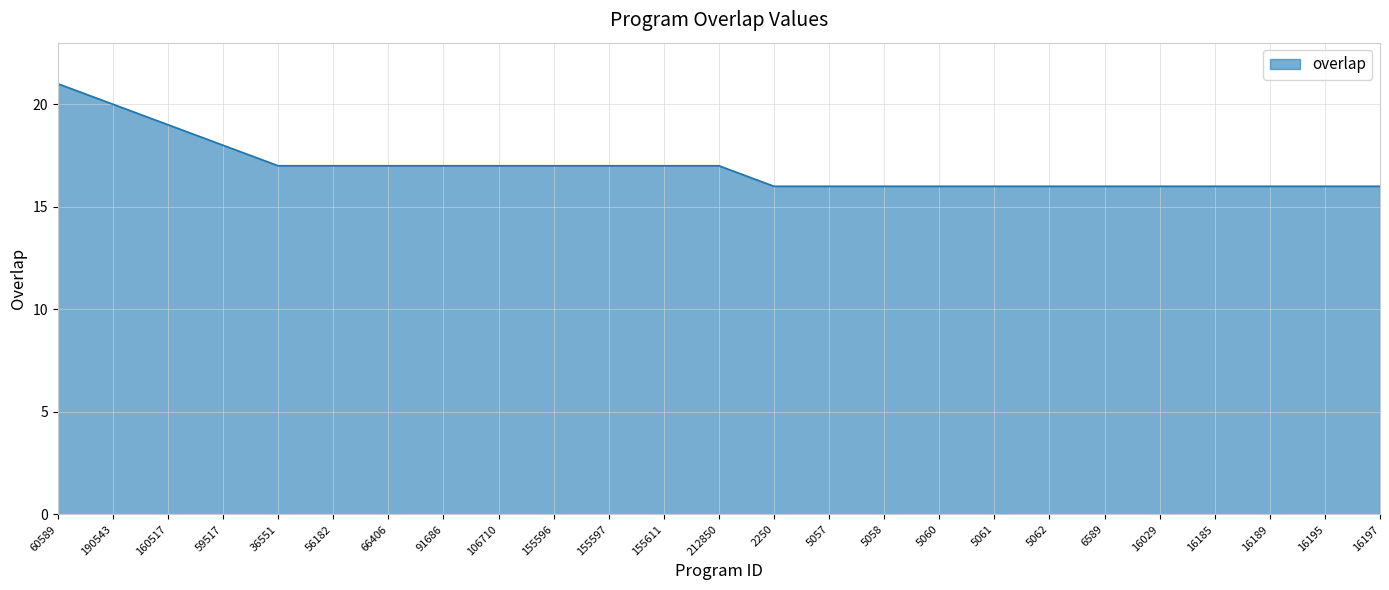

What position from the left is 16029?

21